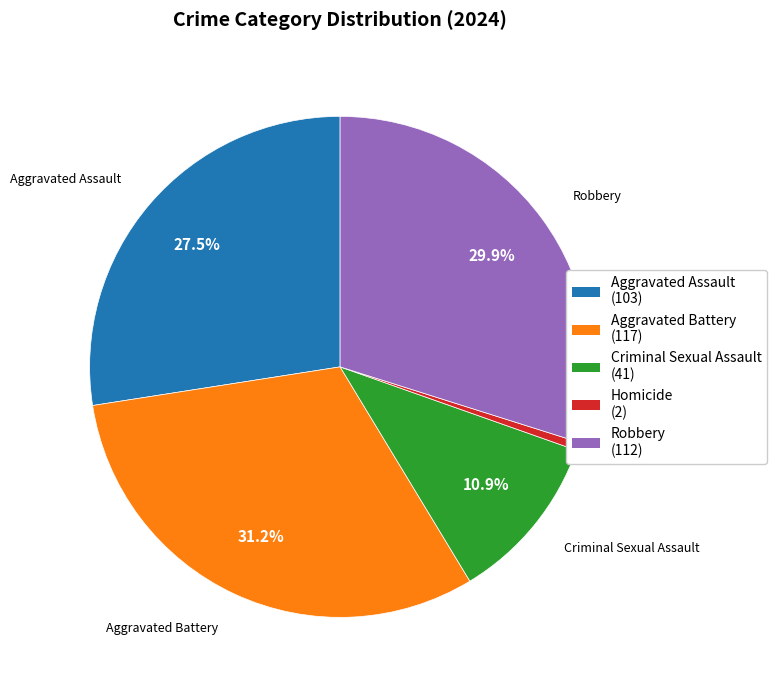

Which category has the smallest portion of the pie?

Homicide